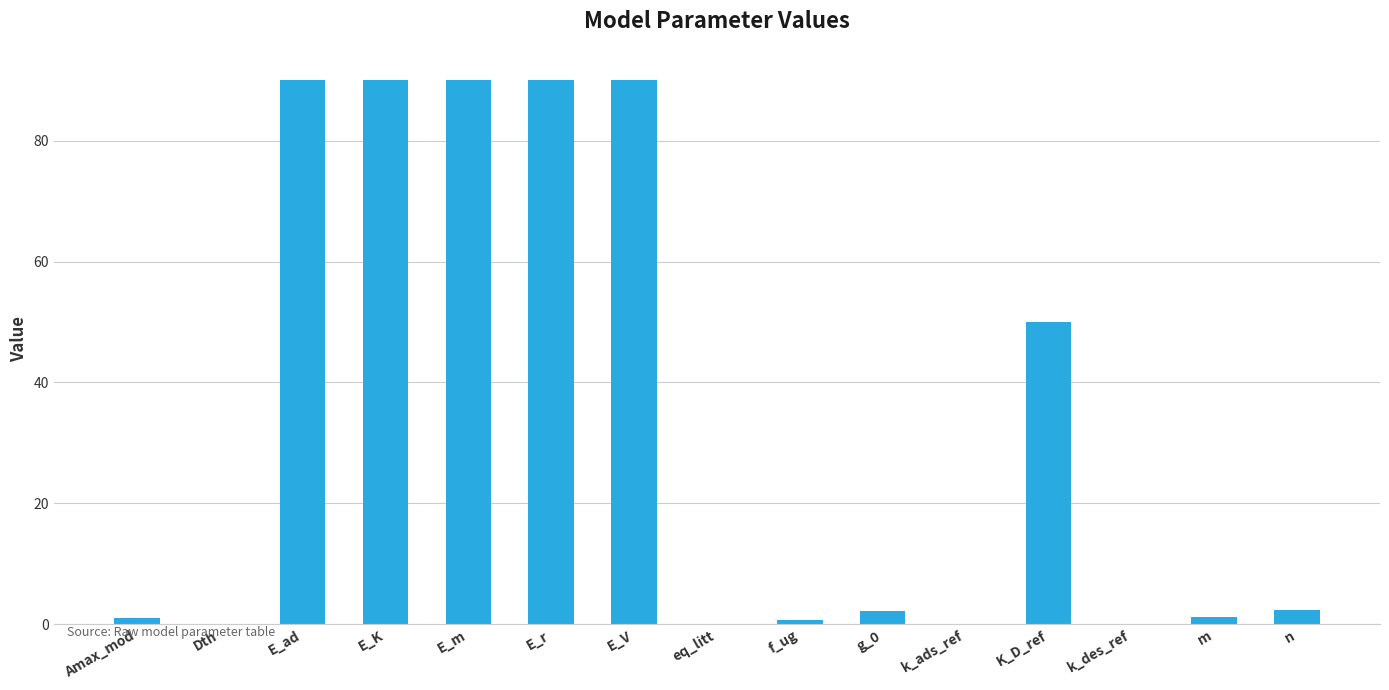

The chart shows a value of 0.0 at k_des_ref. True or false?

True